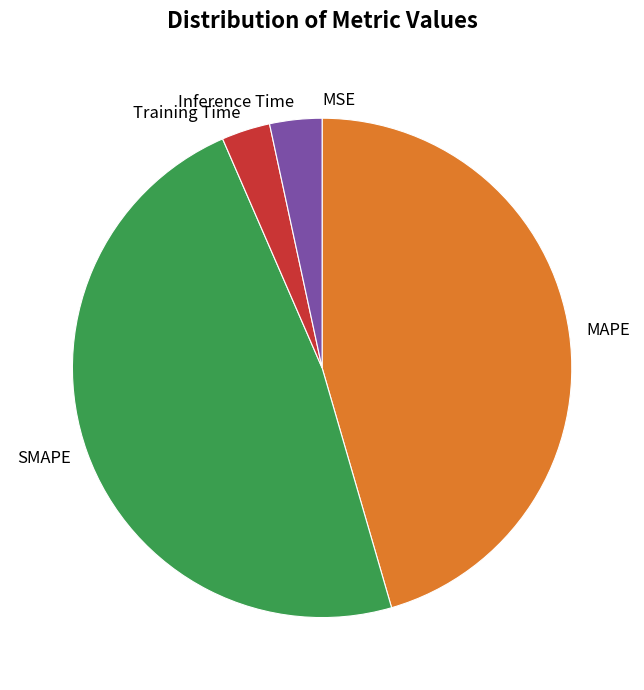

Does Training Time account for over 50% of the chart?

No